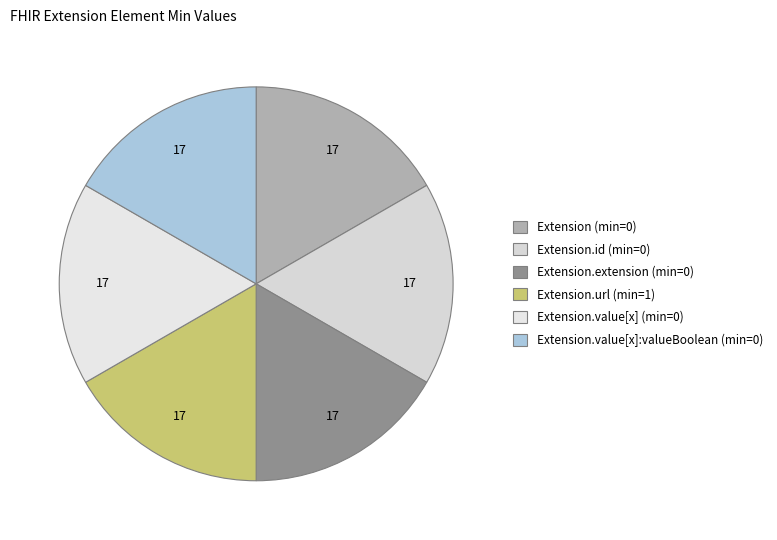

How many segments does this pie chart have?

6